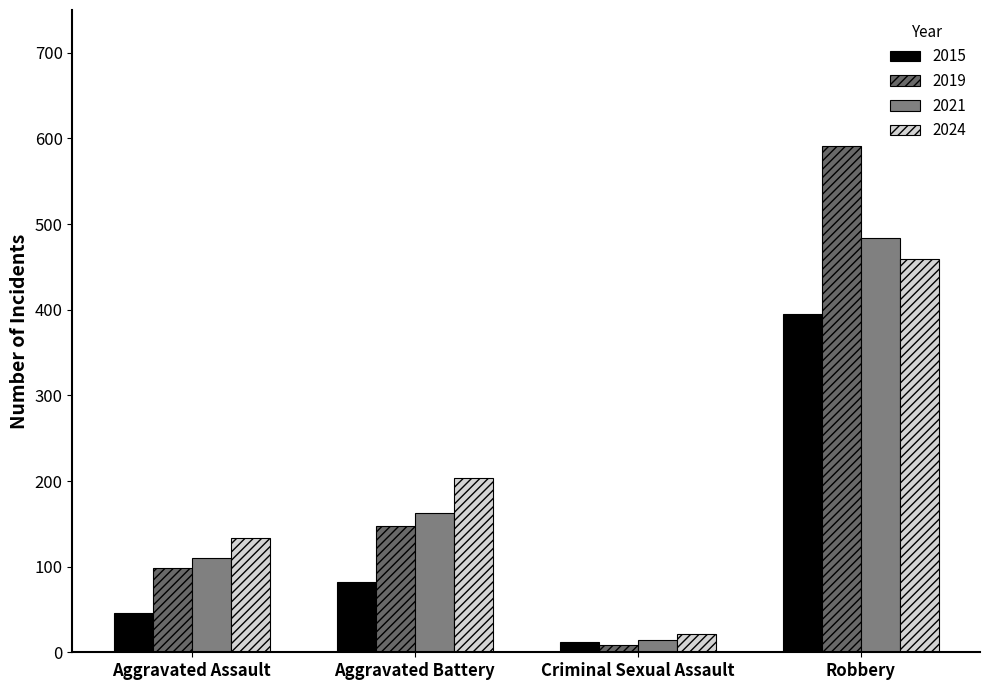

Count the number of data series in this chart.

4